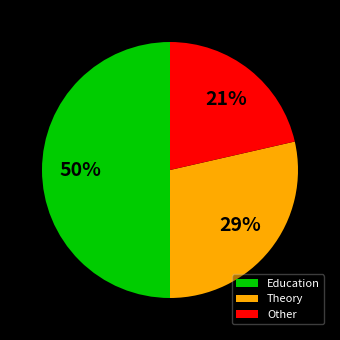

To the nearest percent, what portion does Theory represent?

29%